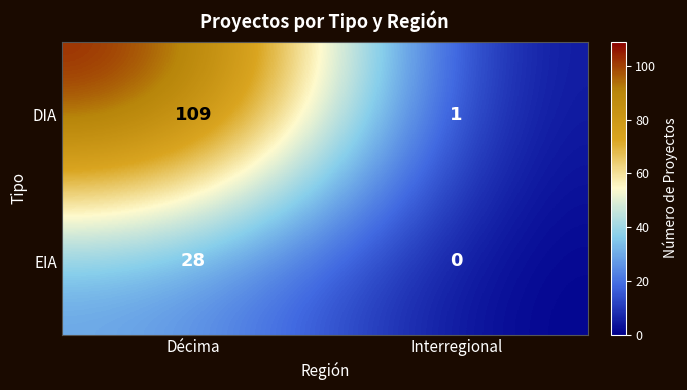

Rank the series by their average value, from highest to lowest.

DIA, EIA